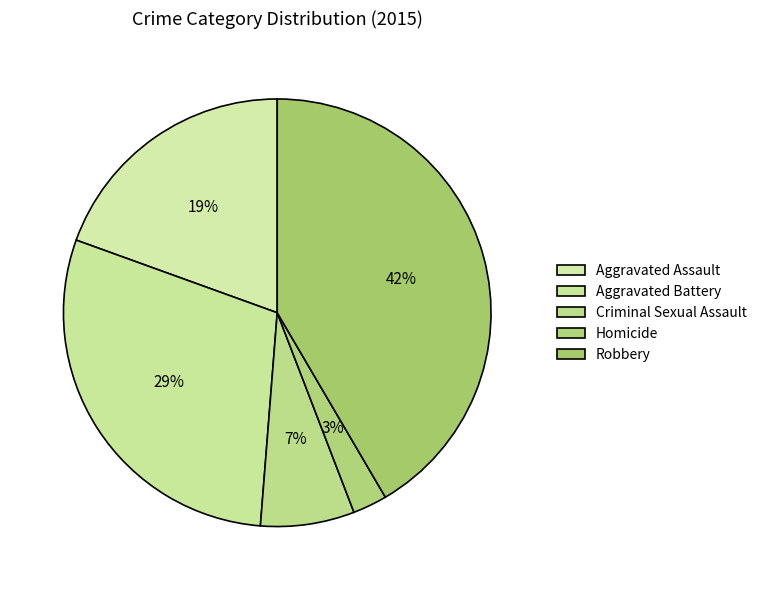

What is the change in value from Homicide to Robbery?

+450